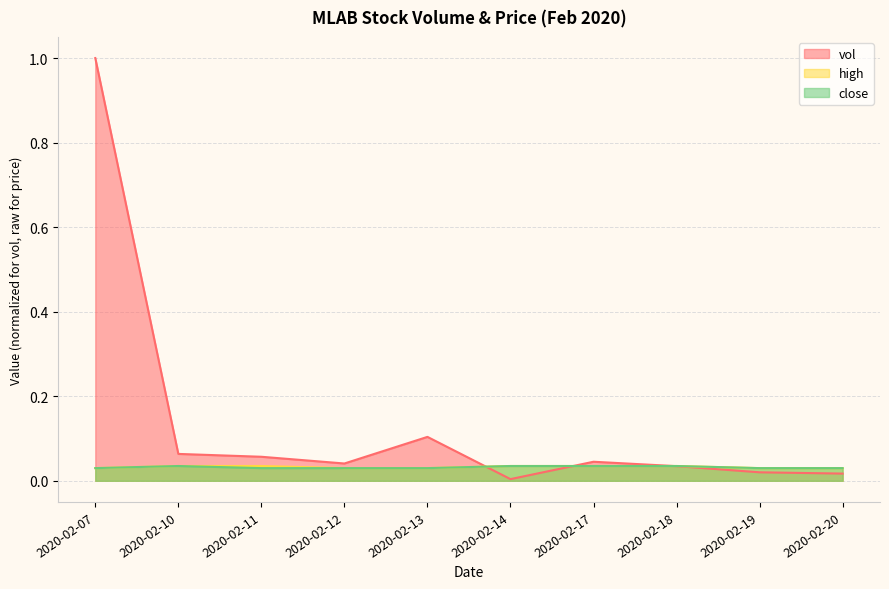

Does the chart display data point markers on the line(s)?

No